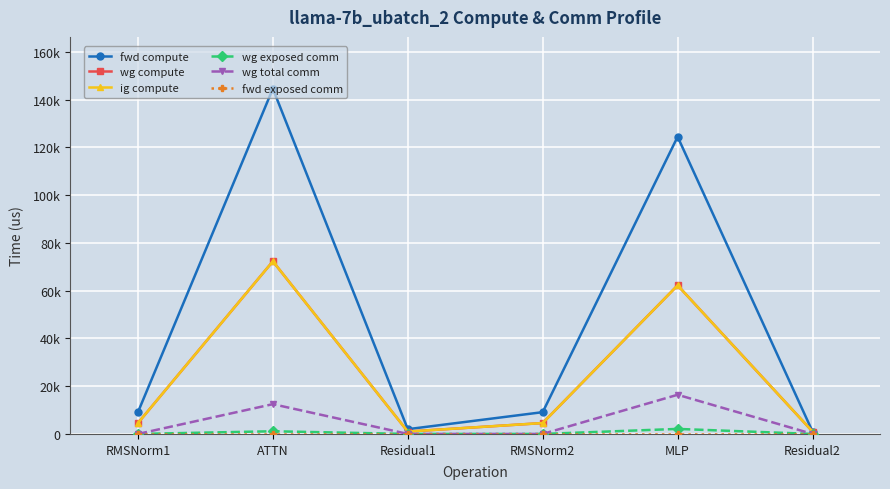

Is this an area chart (filled region under the line)?

No